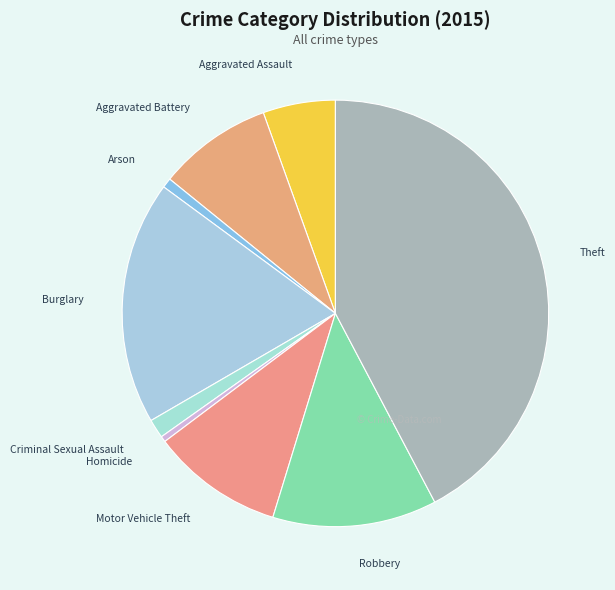

Is there a majority slice in this chart?

No